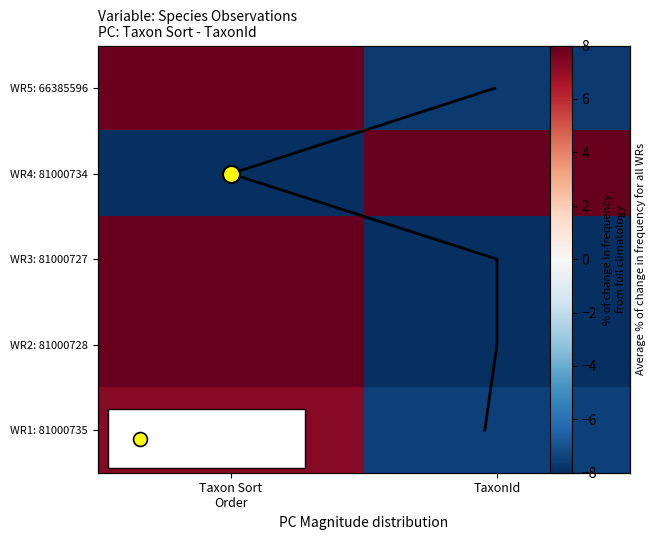

Which category has the highest value across all series?

TaxonId